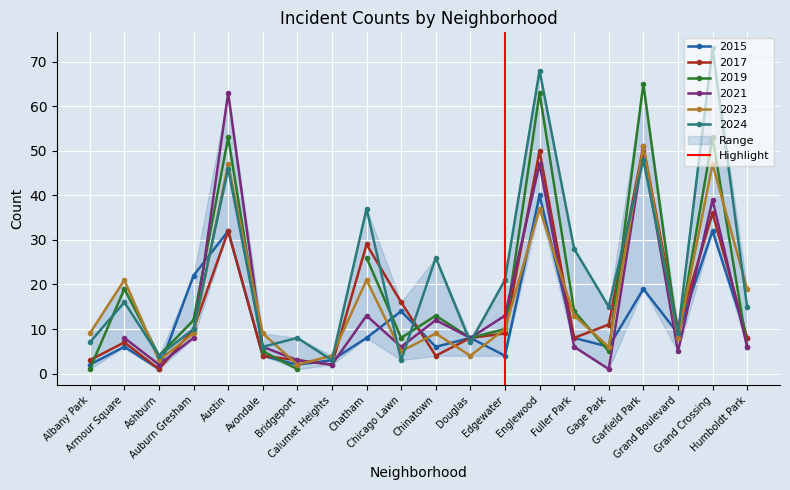

In 2015, how many points are lower than both neighbors (excluding endpoints)?

6